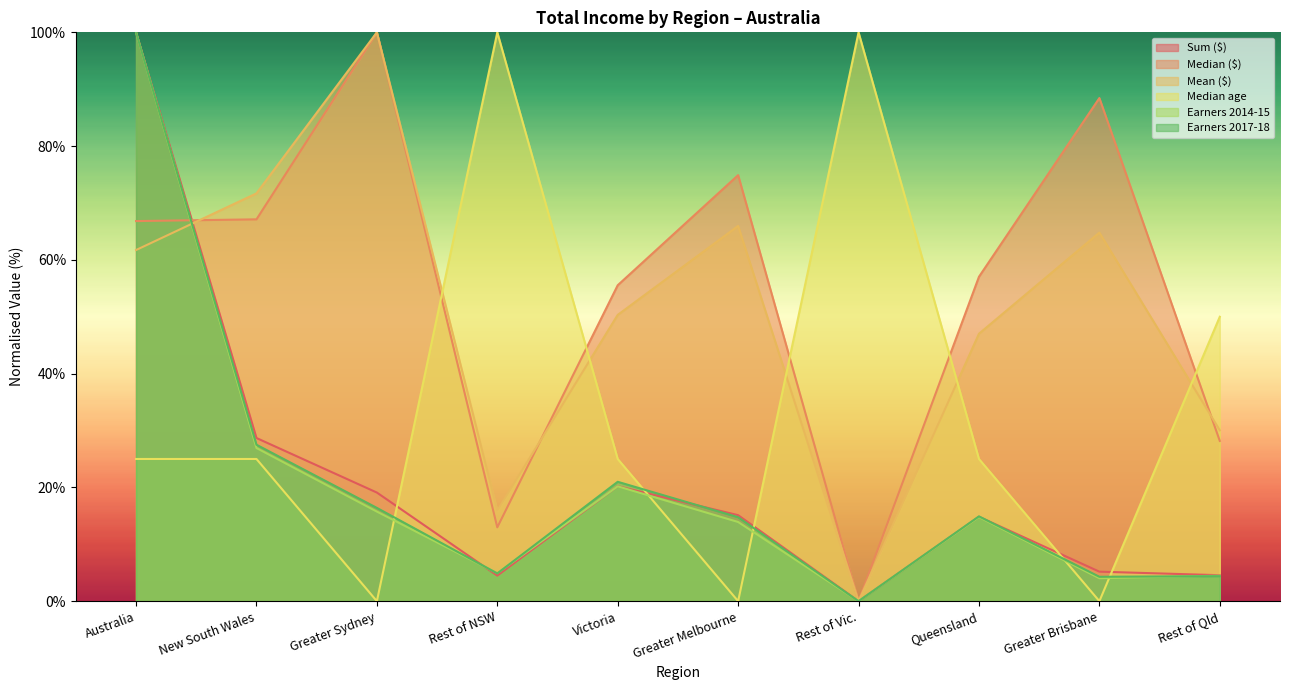

What is the sum of the Mean ($) values at Queensland and Victoria?

97.3